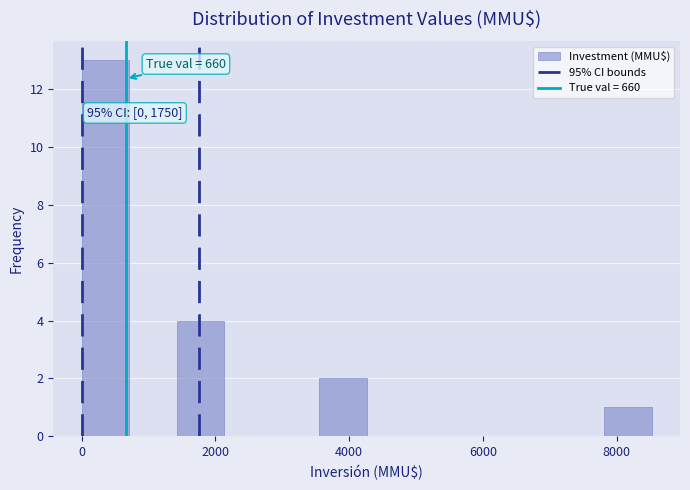

Around what value on the x-axis is the tallest bar? Give the approximate position of its centre, as read against the axis.

400